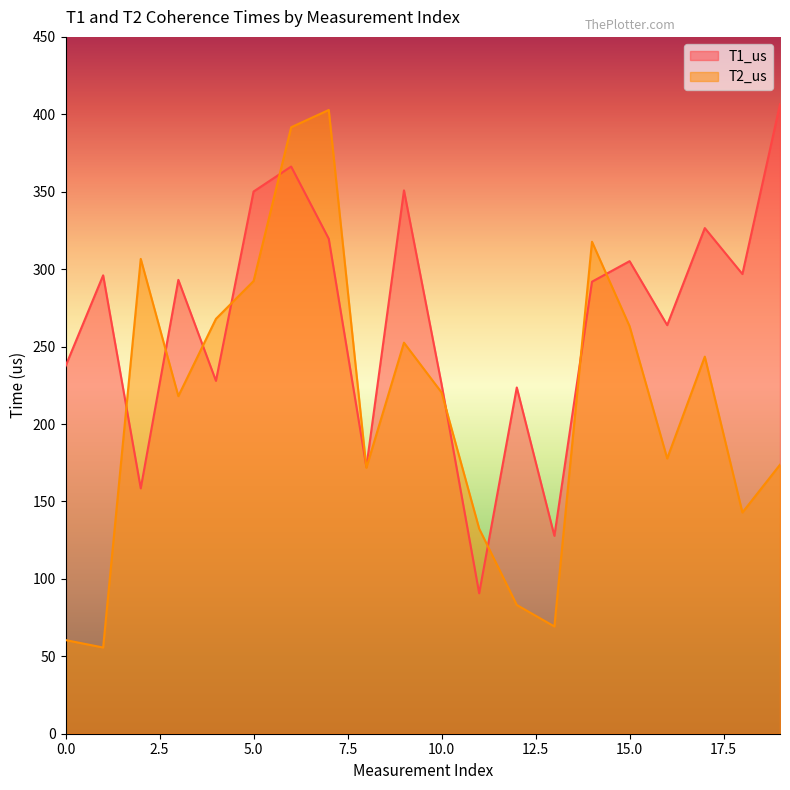

The T1_us series shows 101.0 at 2. True or false?

False